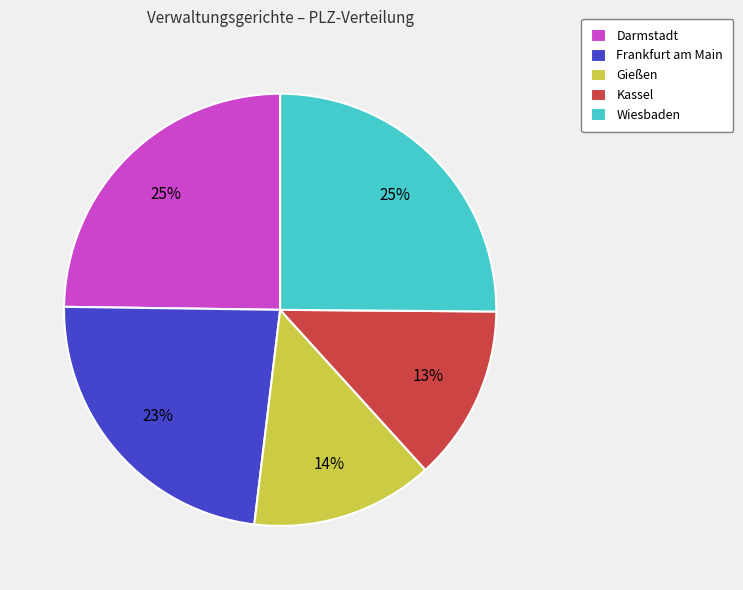

To the nearest percent, what portion does Darmstadt represent?

25%